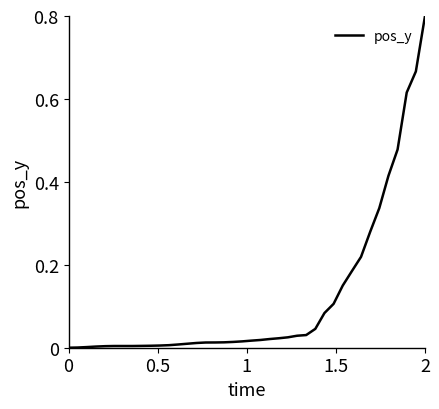

What is the greatest value displayed?

0.8